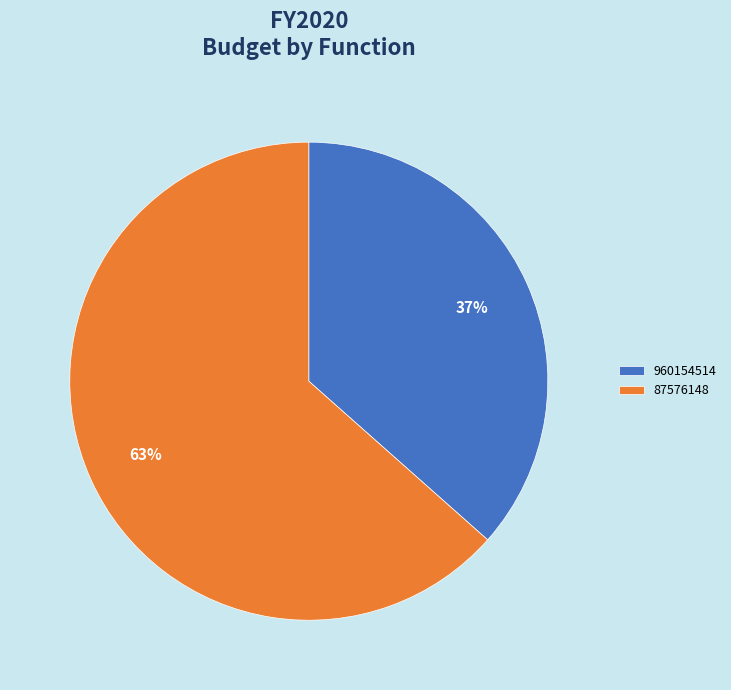

How many slices are in this pie chart?

2